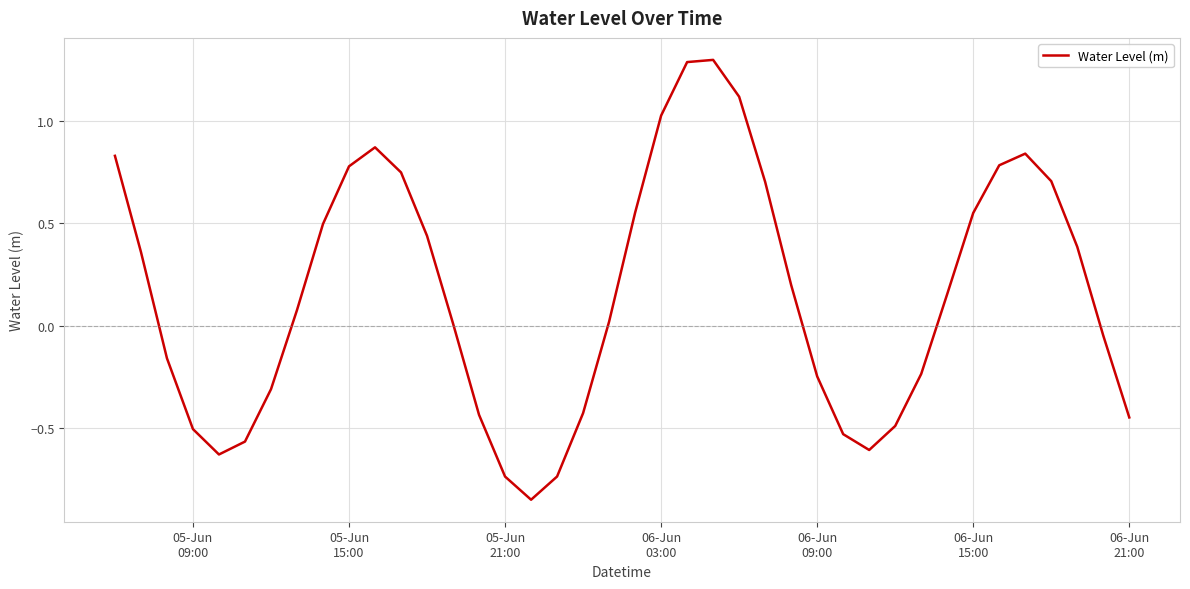

What is the greatest value displayed?

1.3